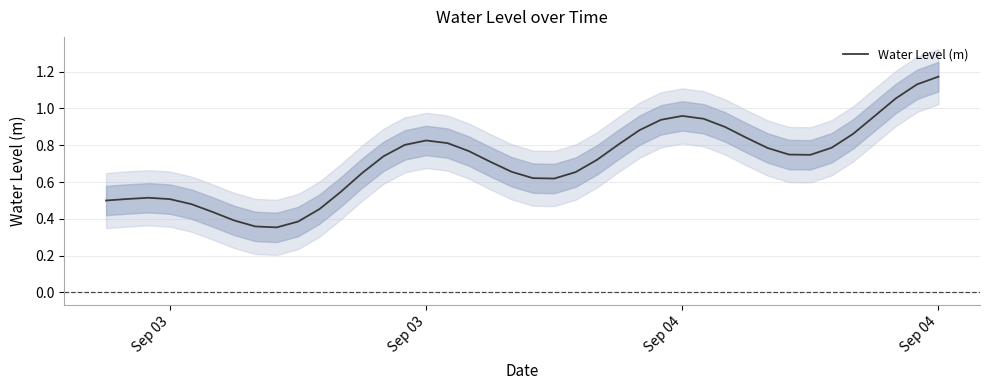

What is the difference between the maximum and minimum values?

0.8